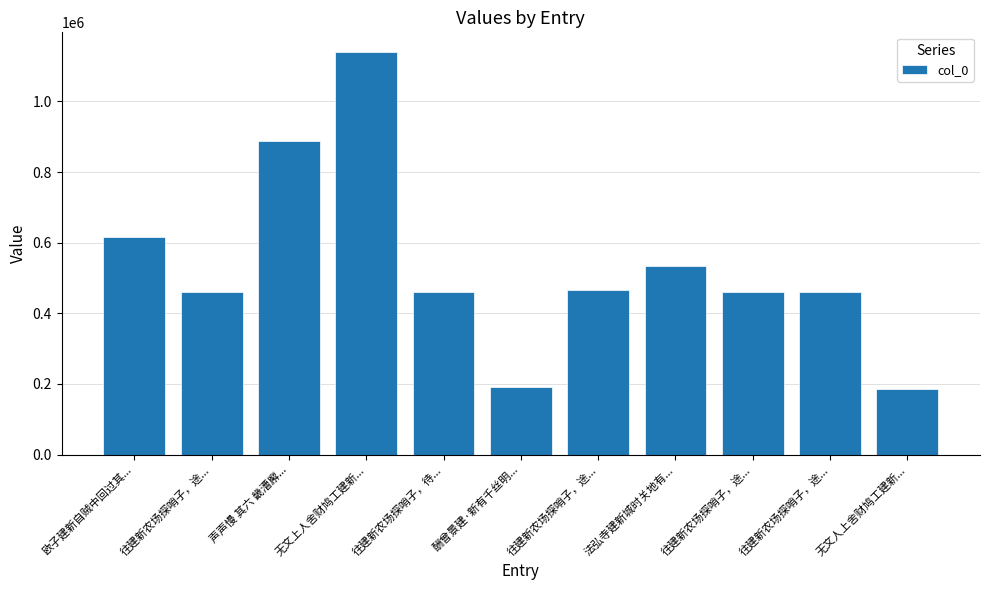

Does the chart contain any negative values?

No